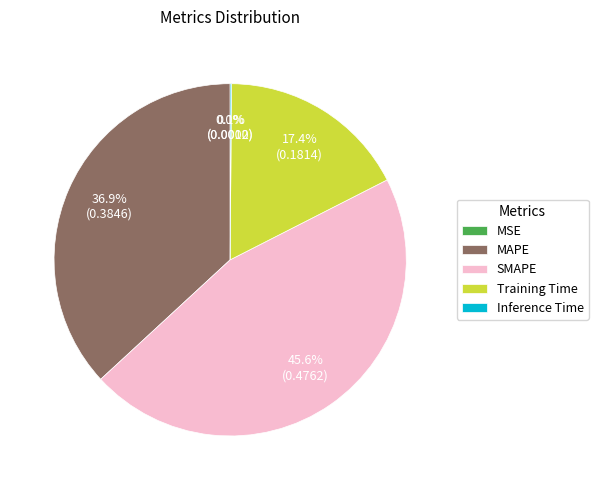

Which slice is the largest?

SMAPE